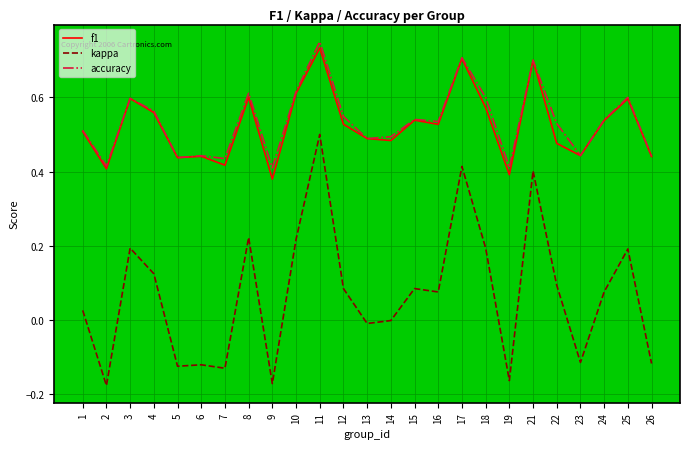

At how many categories does at least one series exceed 0?

25